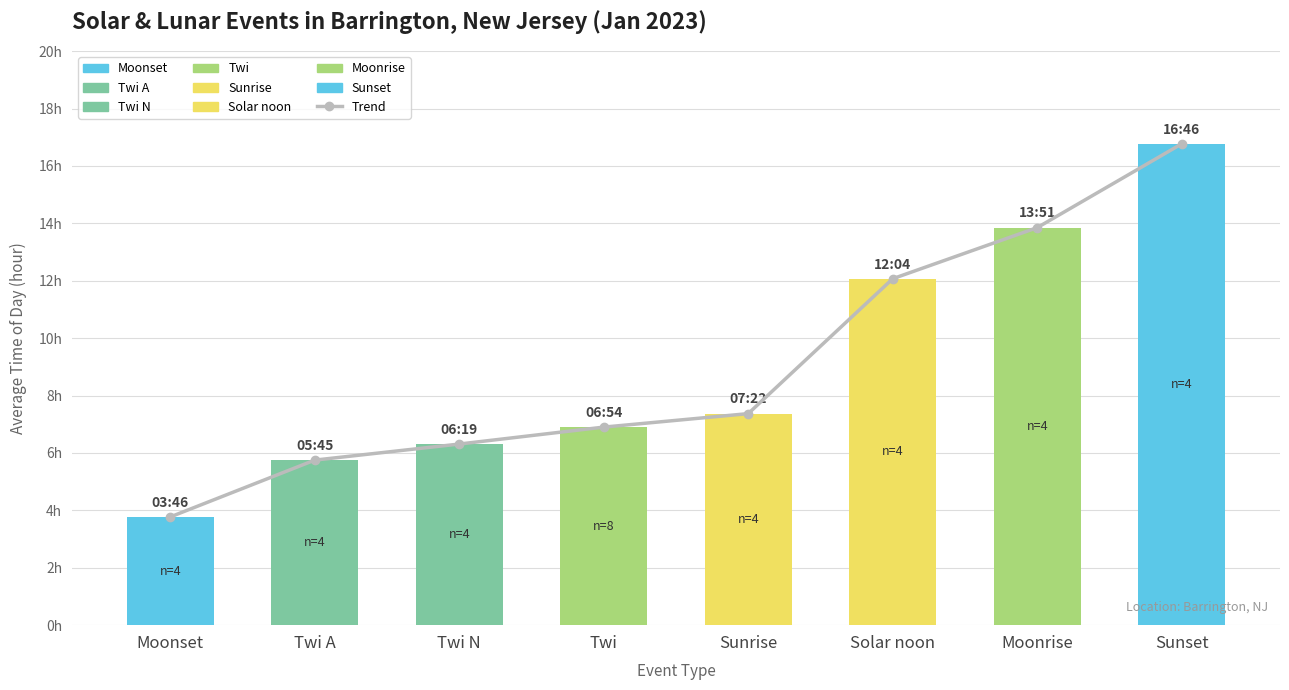

The Avg Hour of Event series shows 3.1 at Sunrise. True or false?

False